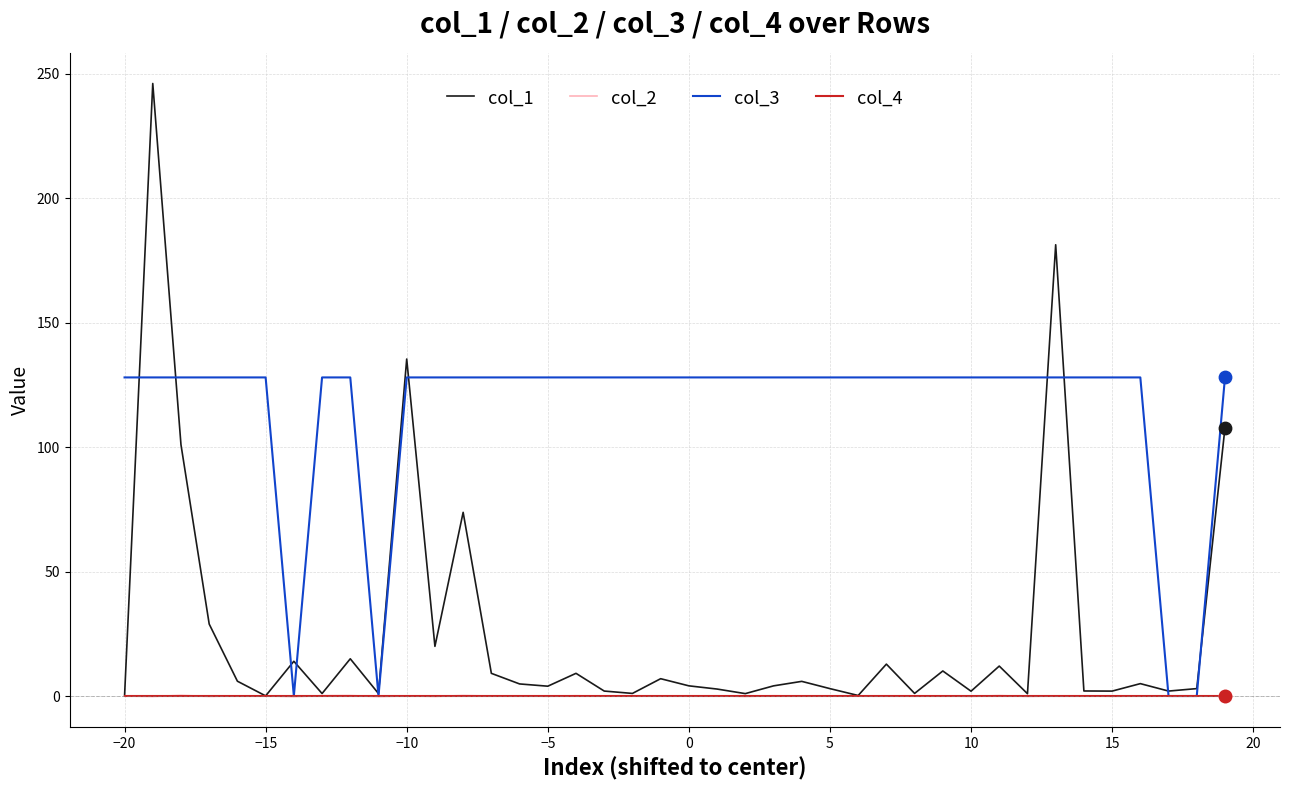

At how many categories does at least one series exceed 32?

36